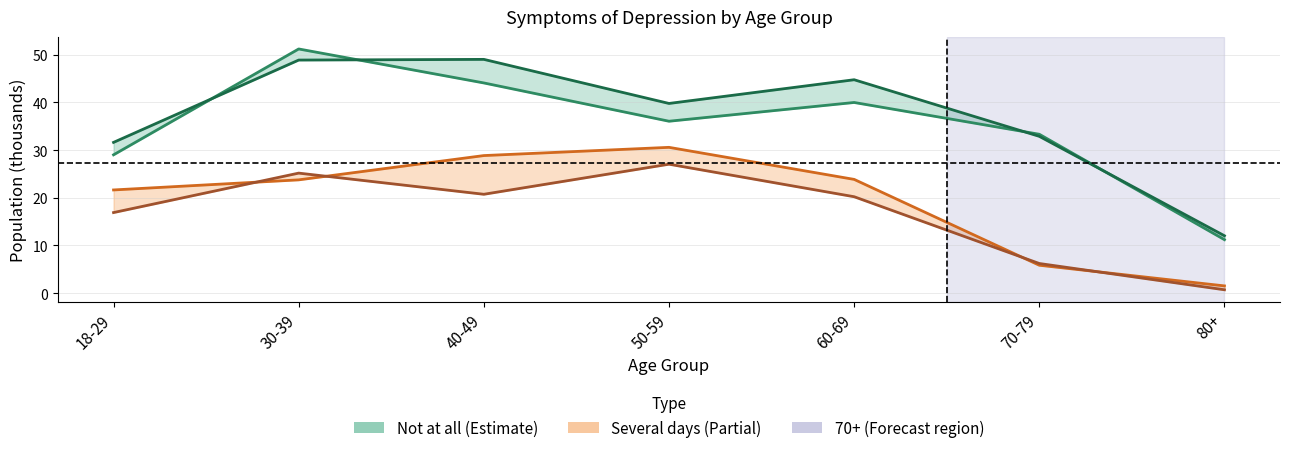

What is the sum of all Several days (Feeling Down) values?

116.9